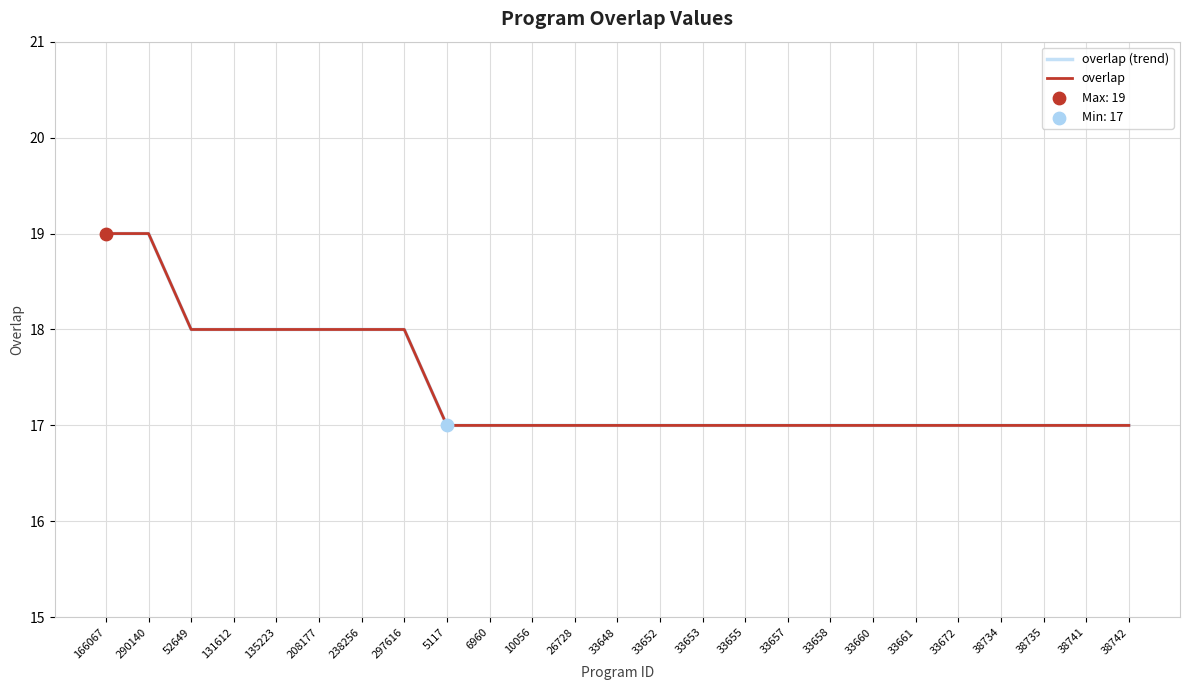

At how many categories does at least one series exceed 18?

2